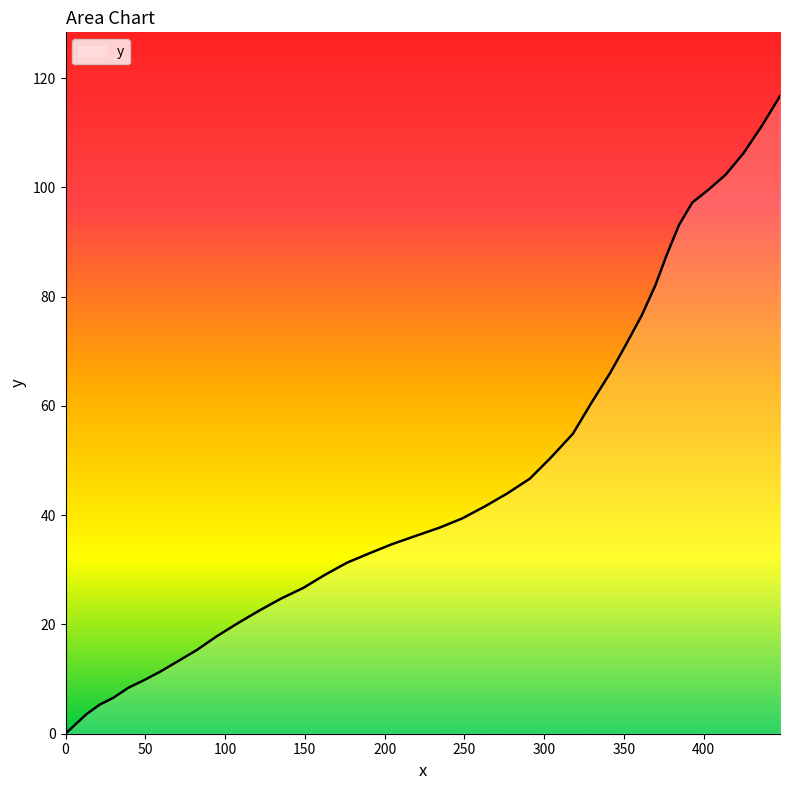

What is the difference between the maximum and minimum values?

116.7